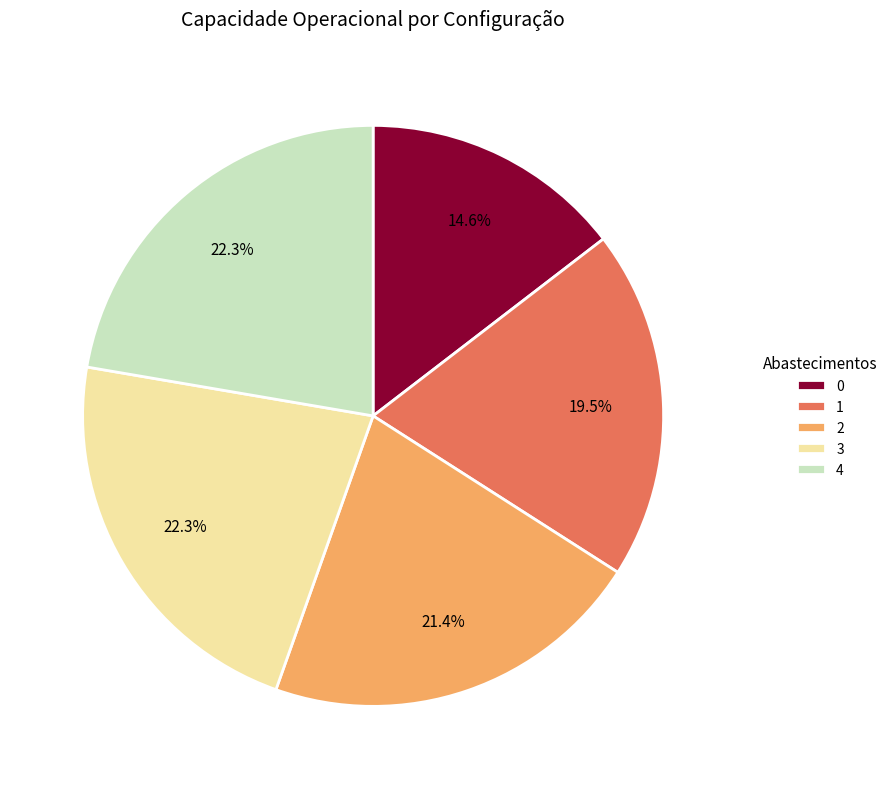

Combined, do 0 and 3 account for over 50%?

No